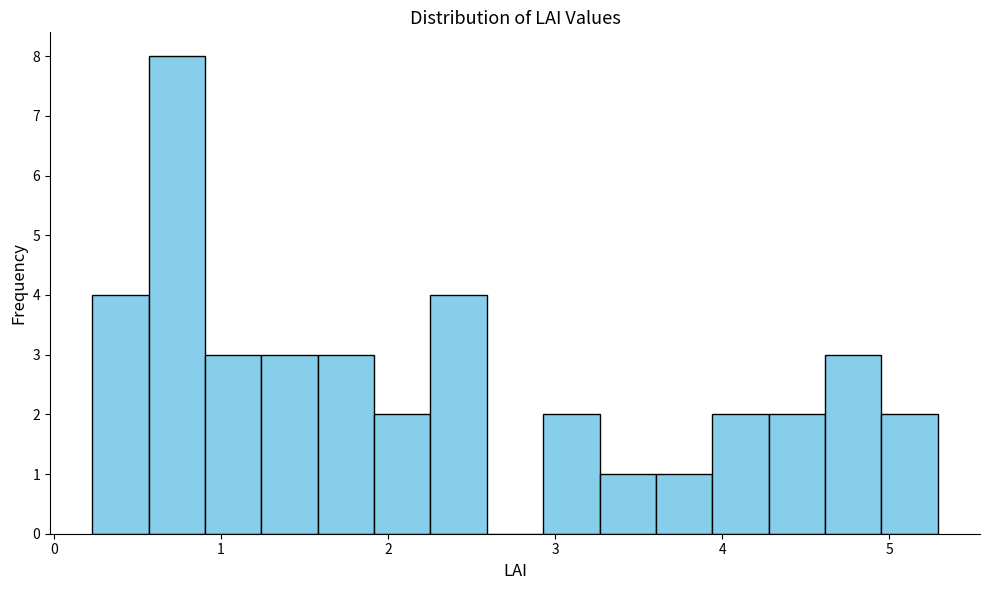

Around what value on the x-axis is the tallest bar? Give the approximate position of its centre, as read against the axis.

0.7